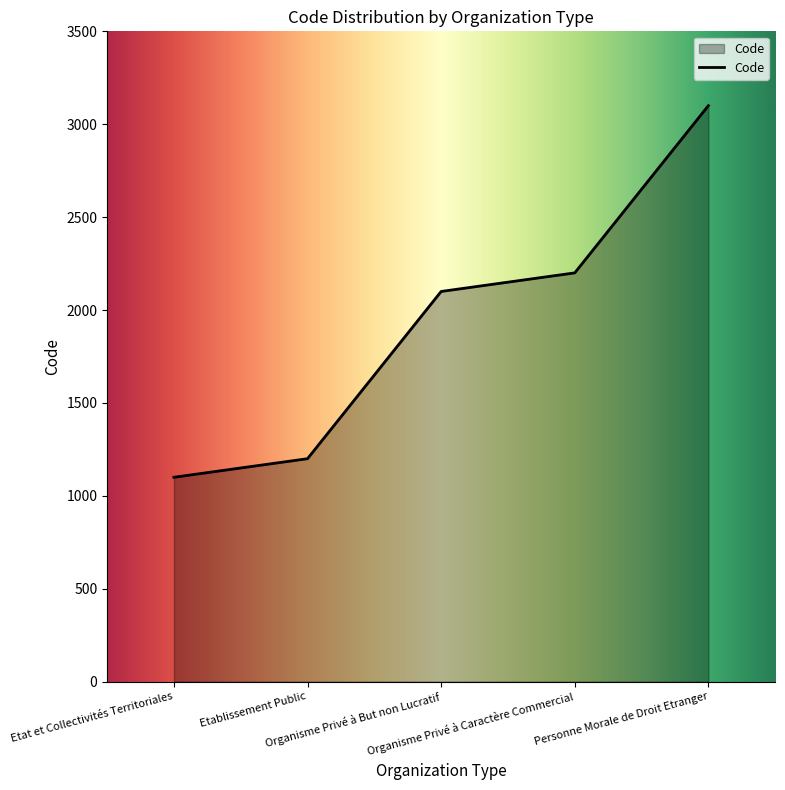

How many distinct data groups are displayed?

1